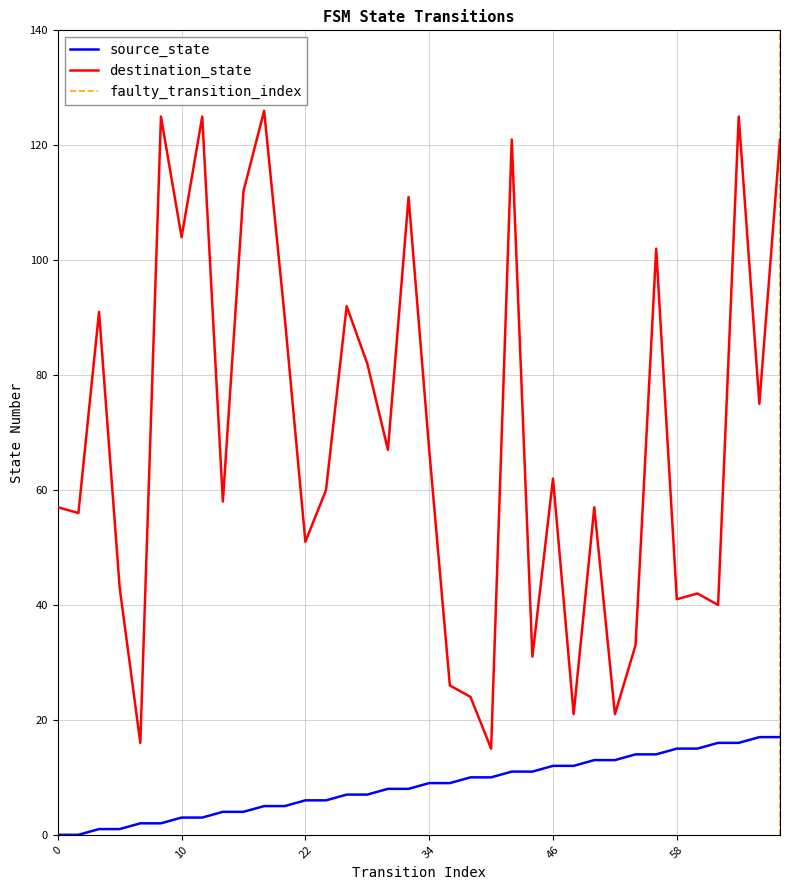

Rank the series at 66 from lowest to highest value.

source_state, destination_state